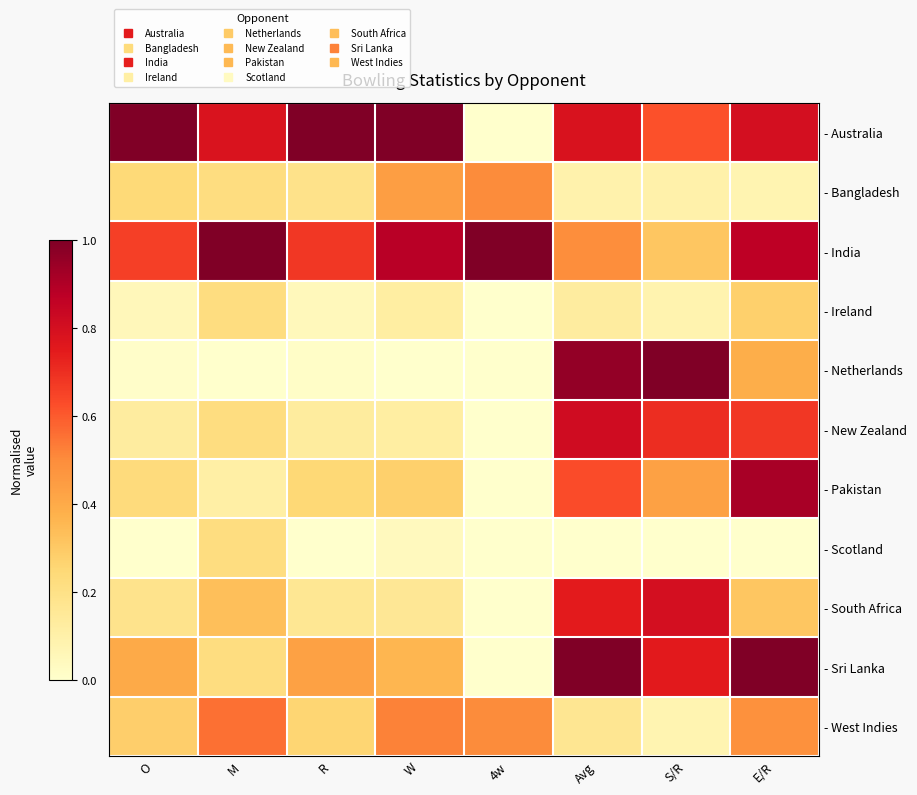

Is the value of - West Indies at S/R greater than the value of - New Zealand at S/R?

No